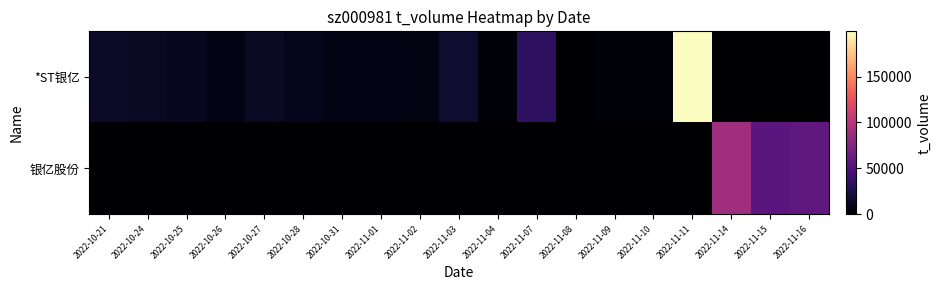

Reading left to right, extract all data points from this chart.

*ST银亿: 2022-10-21=14878	2022-10-24=13715	2022-10-25=11727	2022-10-26=7115	2022-10-27=13951	2022-10-28=10292	2022-10-31=7075	2022-11-01=7364	2022-11-02=6618	2022-11-03=17386	2022-11-04=3169	2022-11-07=33672	2022-11-08=0	2022-11-09=3771	2022-11-10=3118	2022-11-11=199469	2022-11-14=0	2022-11-15=0	2022-11-16=0
银亿股份: 2022-10-21=0	2022-10-24=0	2022-10-25=0	2022-10-26=0	2022-10-27=0	2022-10-28=0	2022-10-31=0	2022-11-01=0	2022-11-02=0	2022-11-03=0	2022-11-04=0	2022-11-07=0	2022-11-08=0	2022-11-09=0	2022-11-10=0	2022-11-11=0	2022-11-14=89351	2022-11-15=55017	2022-11-16=58184